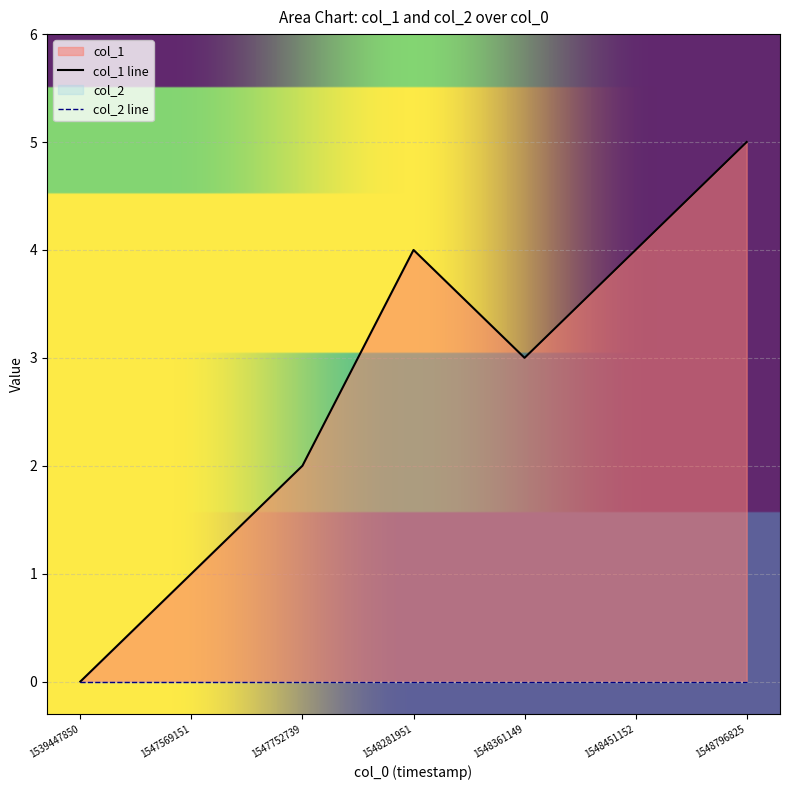

At which label is the value closest to 2?

1547752739